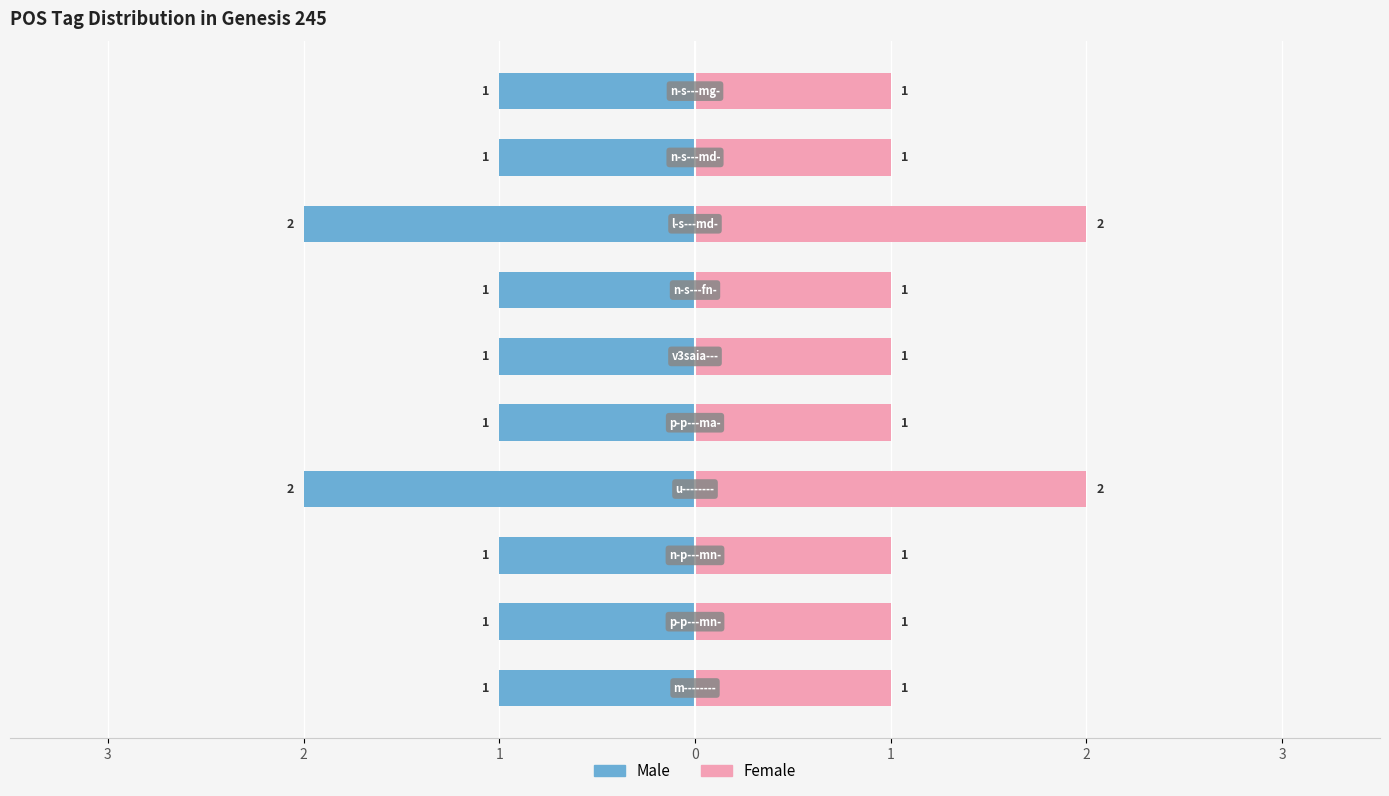

How many groups of bars are there?

10